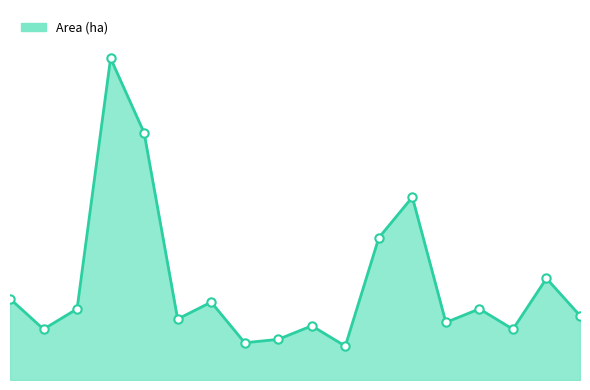

Is this an area chart (filled region under the line)?

Yes